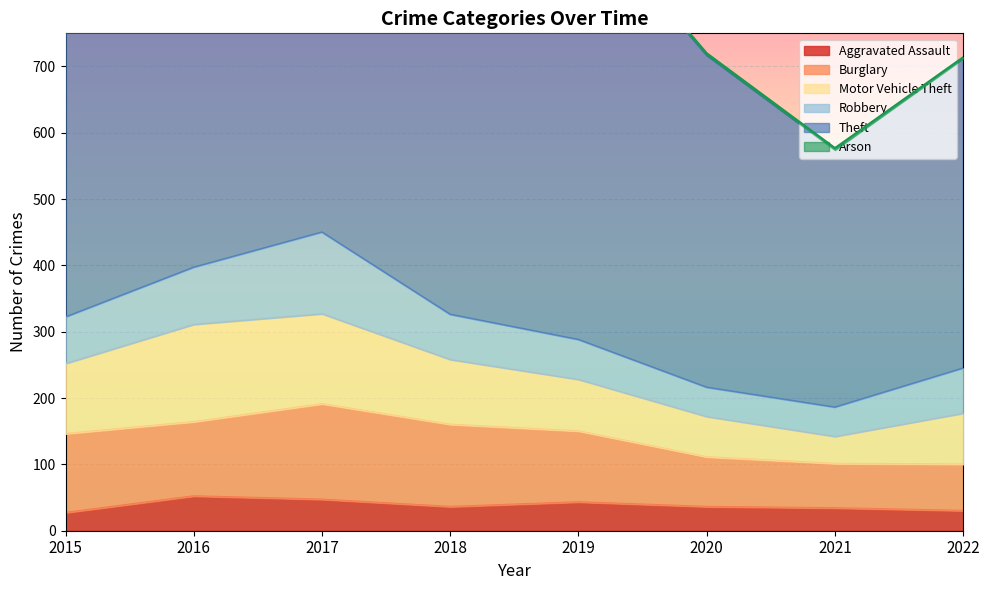

Which label corresponds to the smallest value in the chart?

2022